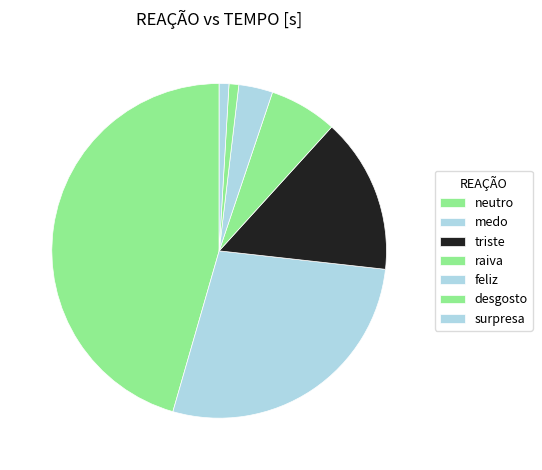

What percentage do surpresa and medo together represent?

28.6%